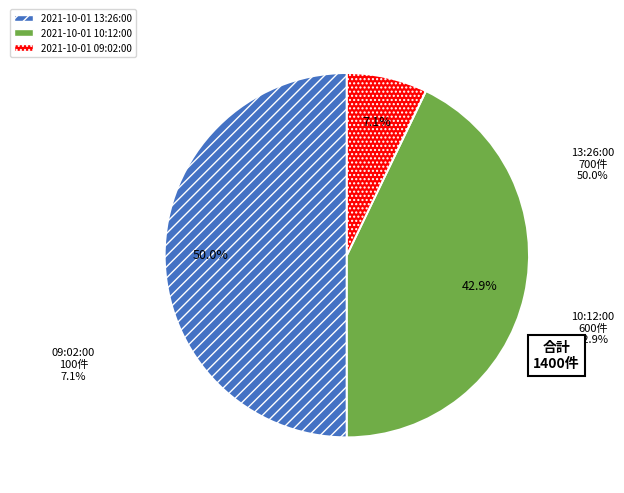

To the nearest percent, what is the difference between the largest and smallest slice percentages?

43%